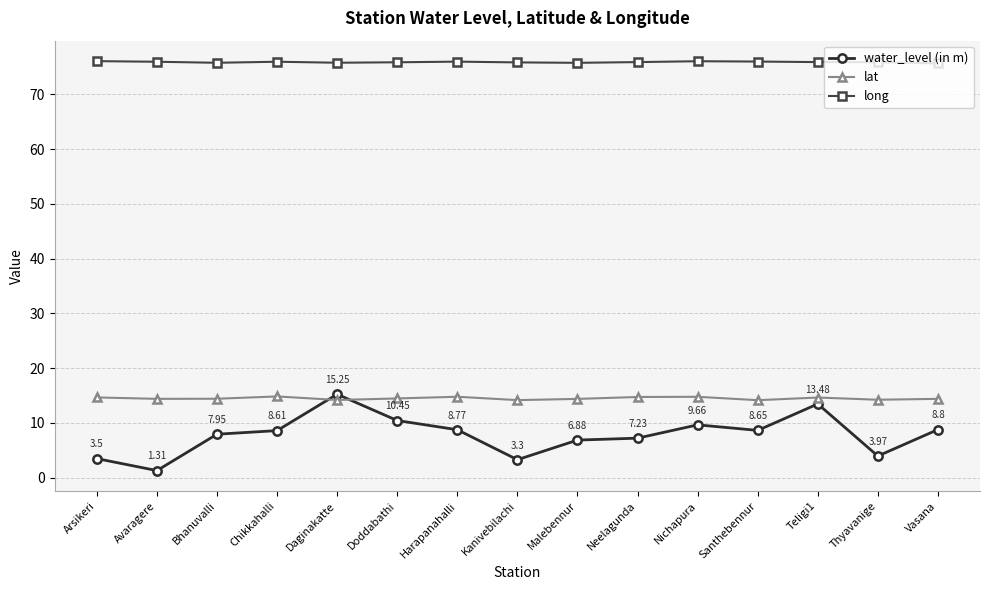

What is the difference between the lat values at Teligi1 and Avaragere?

0.2